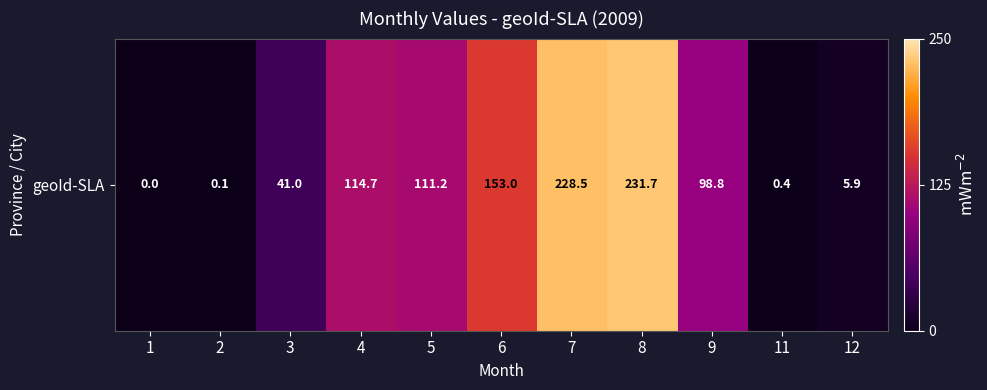

How many categories are shown in the chart?

11